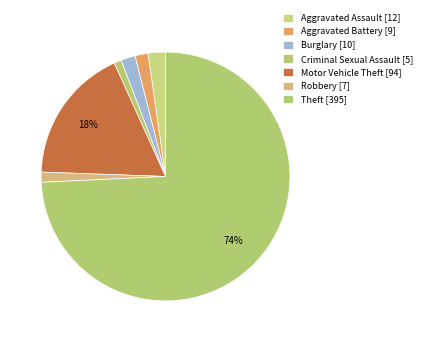

What percentage is the Robbery slice, to the nearest percent?

1%